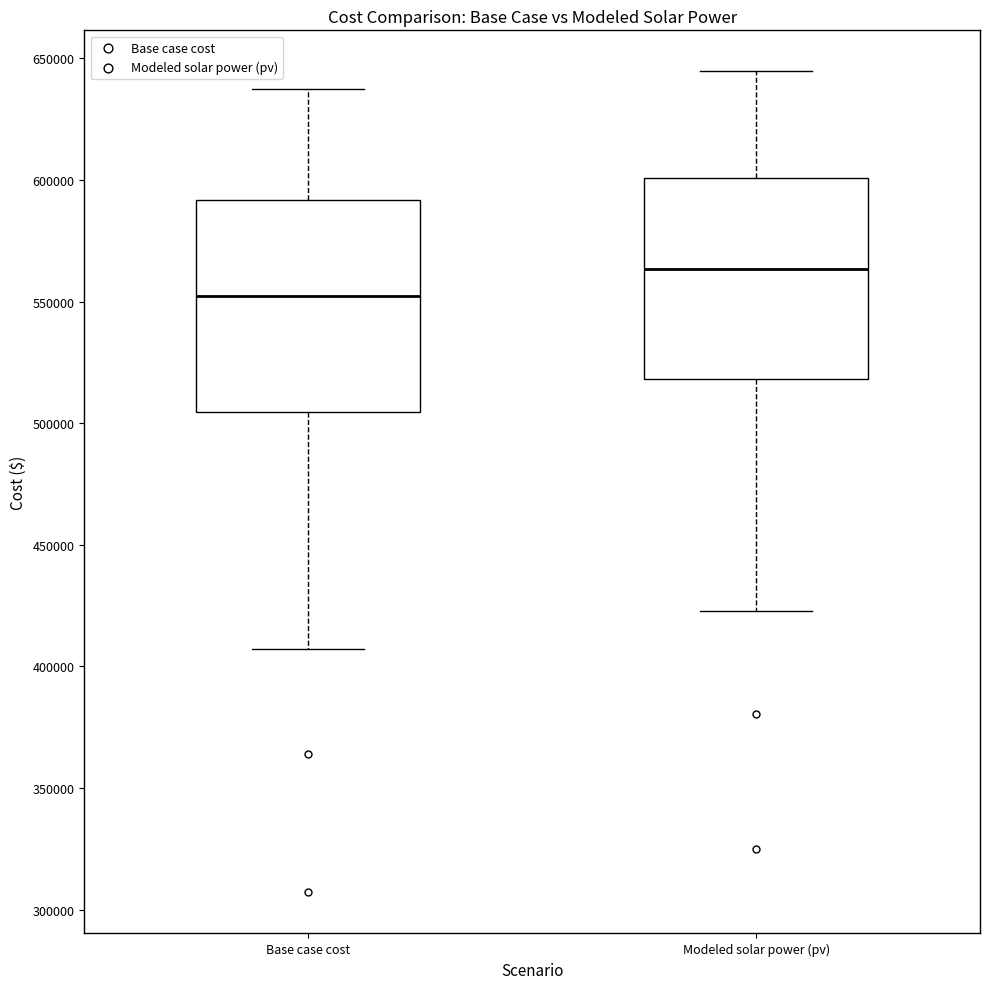

Reading left to right, transcribe this box plot: for each box, give where its median line is, the range the box spans, and where its two whiskers end, as read against the y-axis. The values are not printed on the chart, so give them approximately, as read against the axis.

Base case cost: median 550000, box 505000 to 590000, whiskers 405000 to 640000
Modeled solar power (pv): median 565000, box 520000 to 600000, whiskers 425000 to 645000